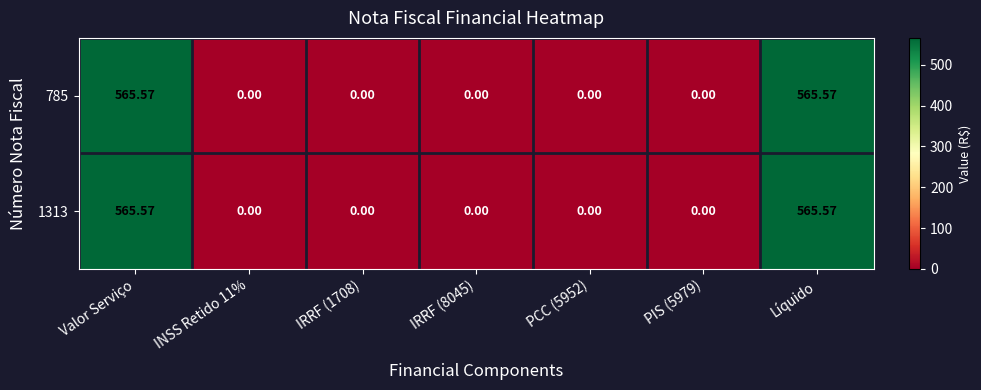

Is the value of 1313 at Valor Serviço greater than the value of 785 at IRRF (1708)?

Yes